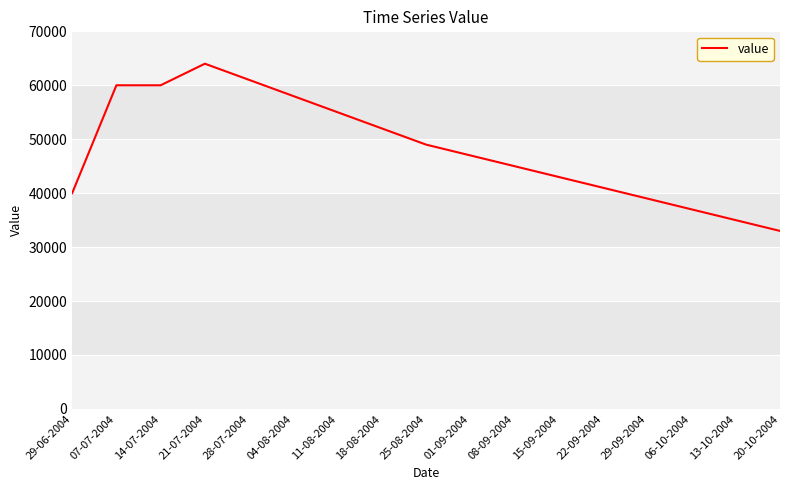

How many values are below 47000?

8